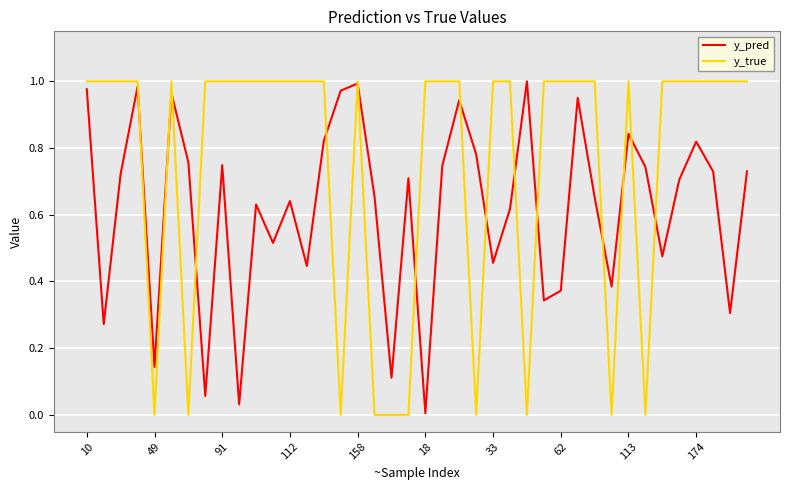

Which series has the largest total across all categories?

y_true